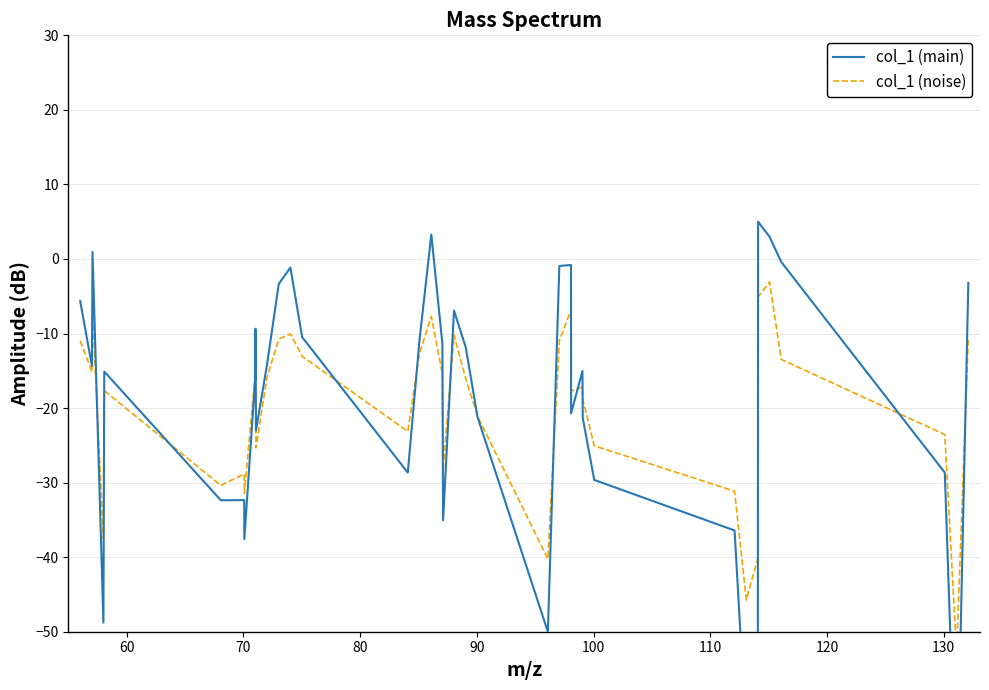

The value of col_1 (main) at 110 is -9.2. True or false?

False